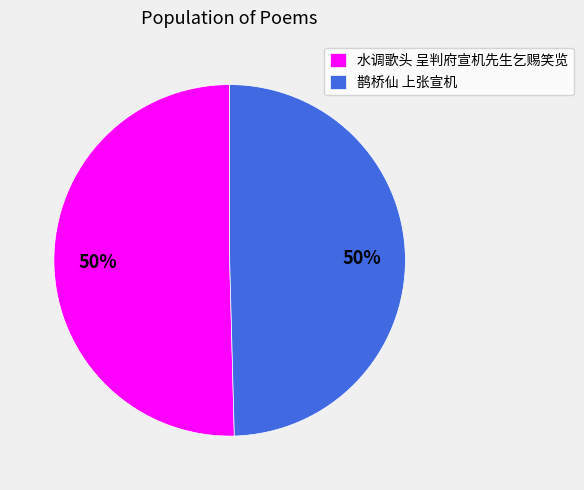

Do 鹊桥仙 上张宣机 and 水调歌头 呈判府宣机先生乞赐笑览 together represent more than half of the pie?

Yes